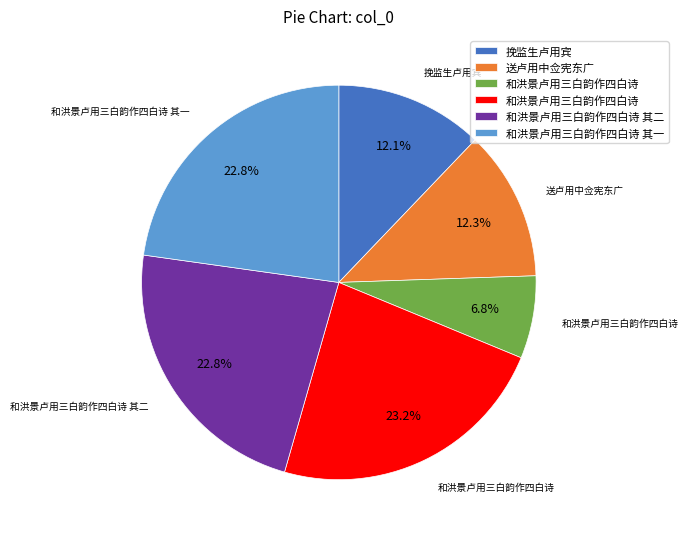

Is there a majority slice in this chart?

No